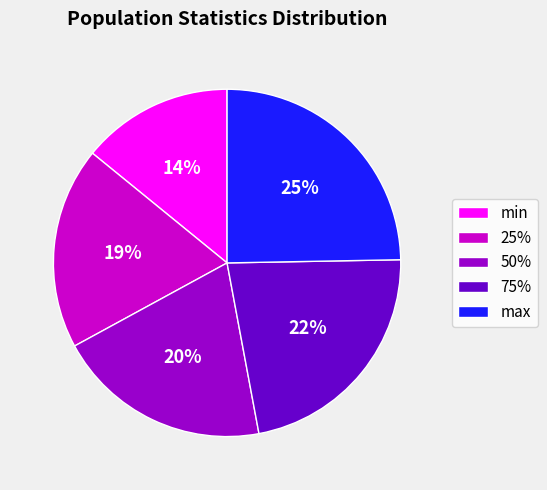

How many slices are in this pie chart?

5